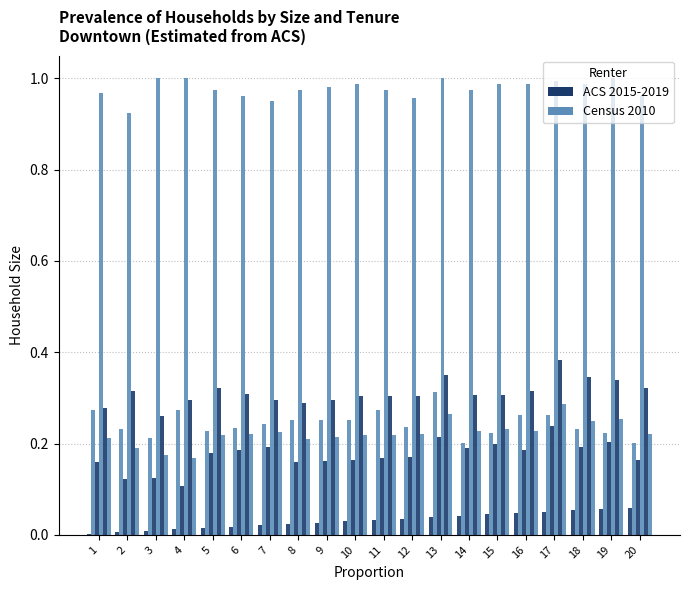

What is the total value across all series at 15?

2.0